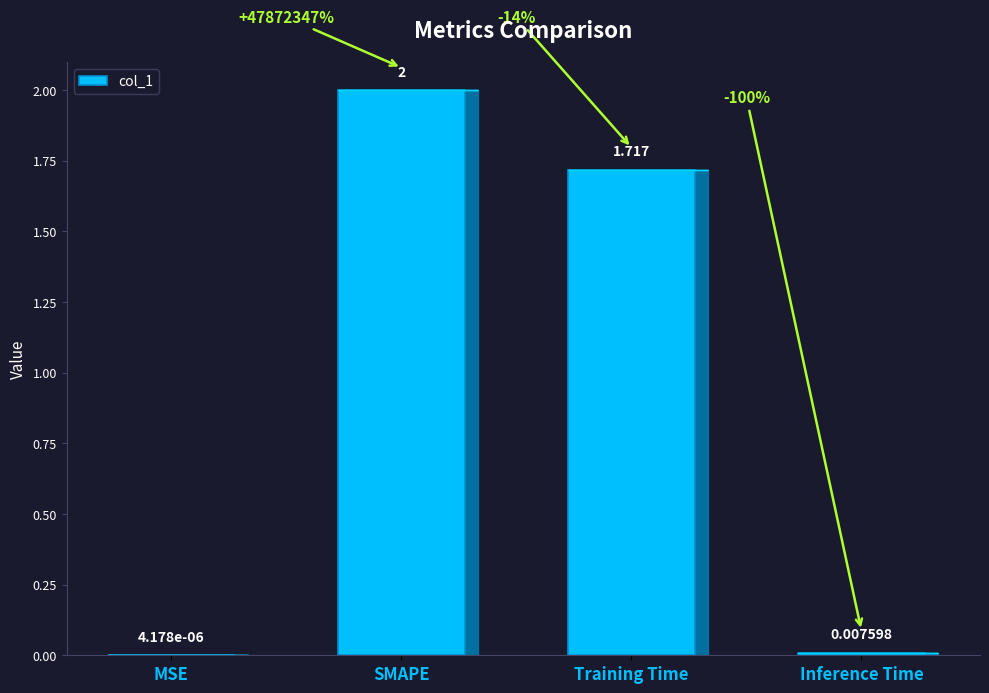

At which category does the chart reach its peak across all series?

SMAPE